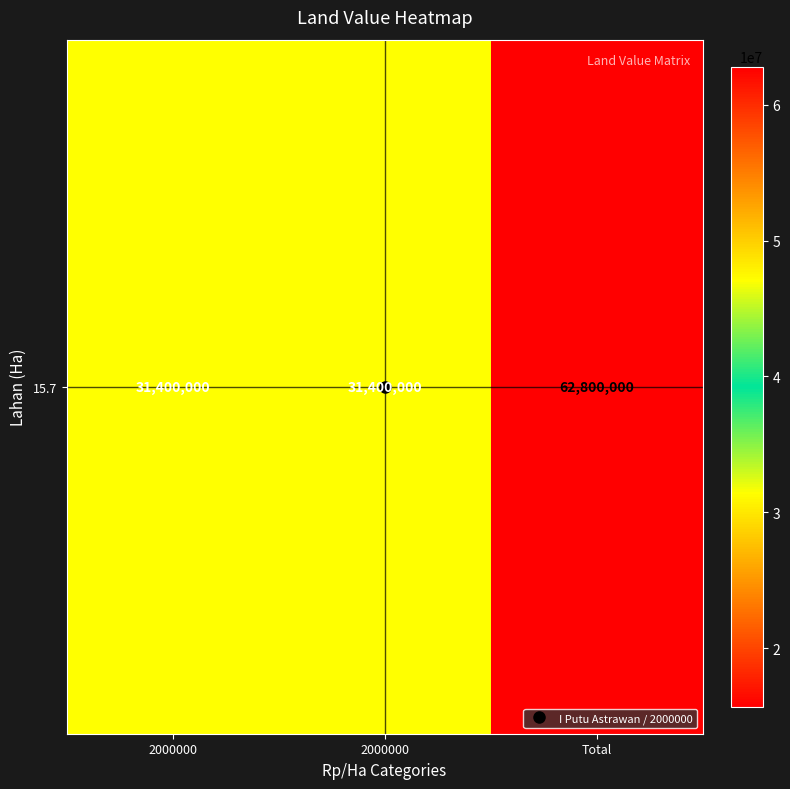

Is it true that the value at 2000000 is 31400000?

True